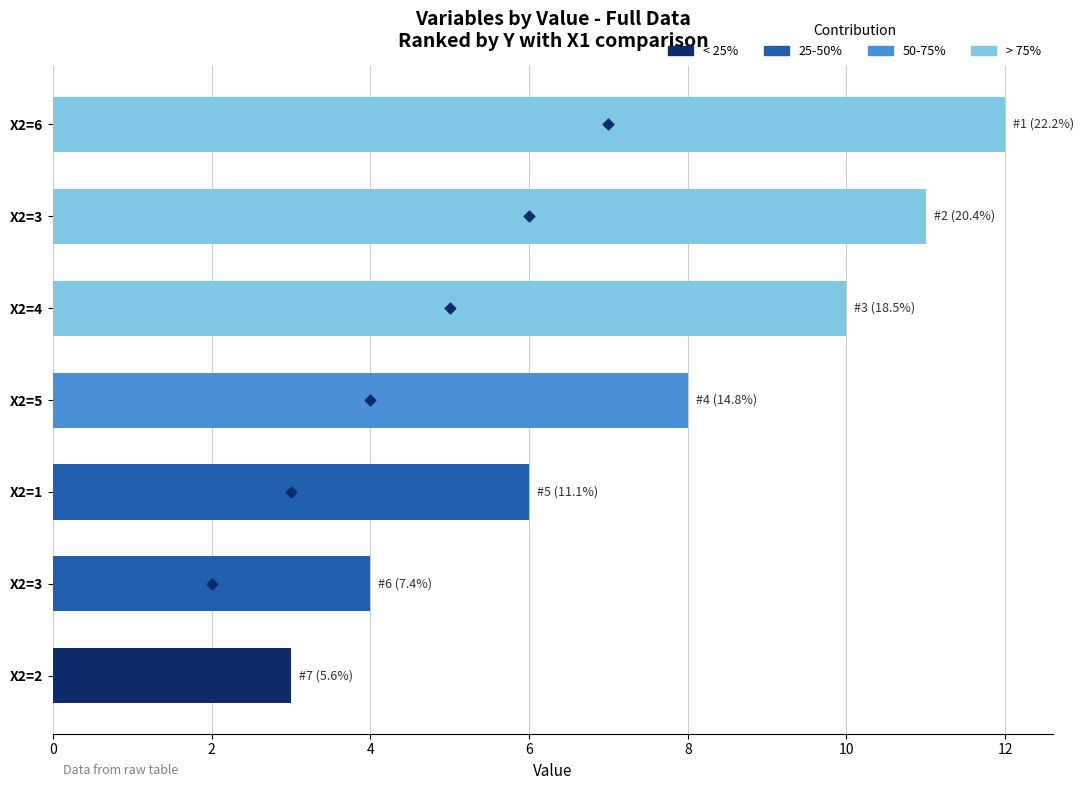

Which series has the largest total across all categories?

Y